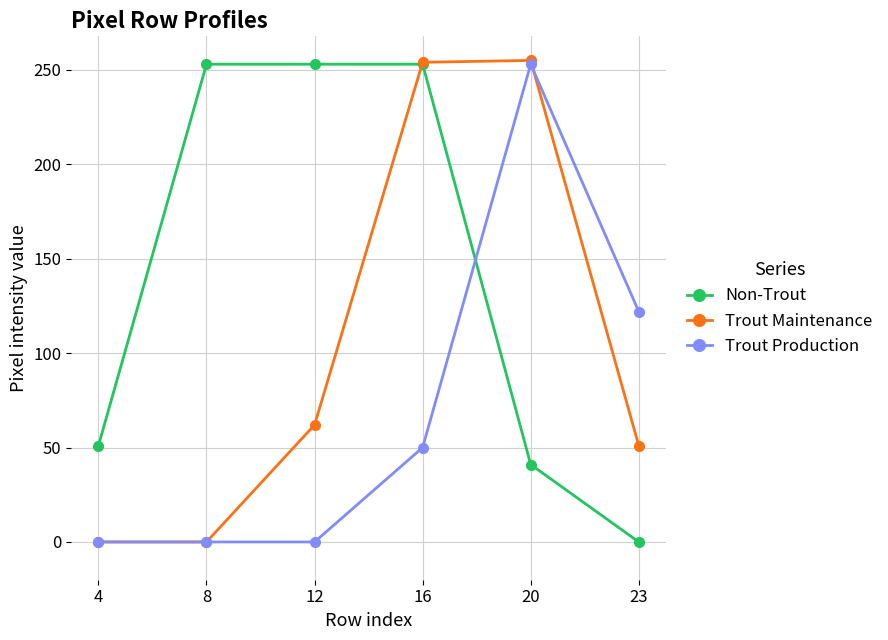

Rank the series at 23 from highest to lowest value.

Trout Production, Trout Maintenance, Non-Trout